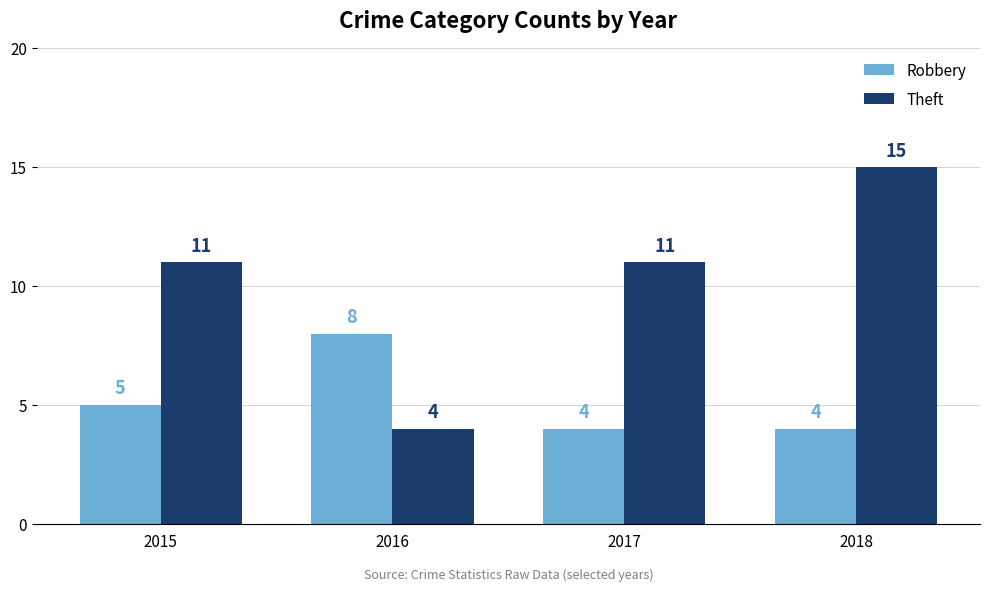

List the series in order of their overall mean, highest first.

Theft, Robbery